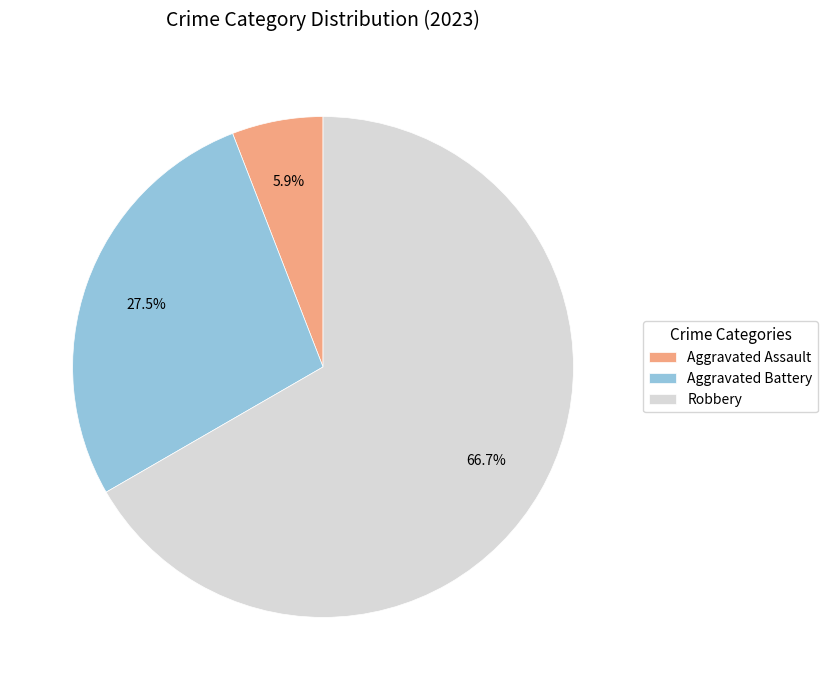

To the nearest percent, what is the average slice percentage?

33%